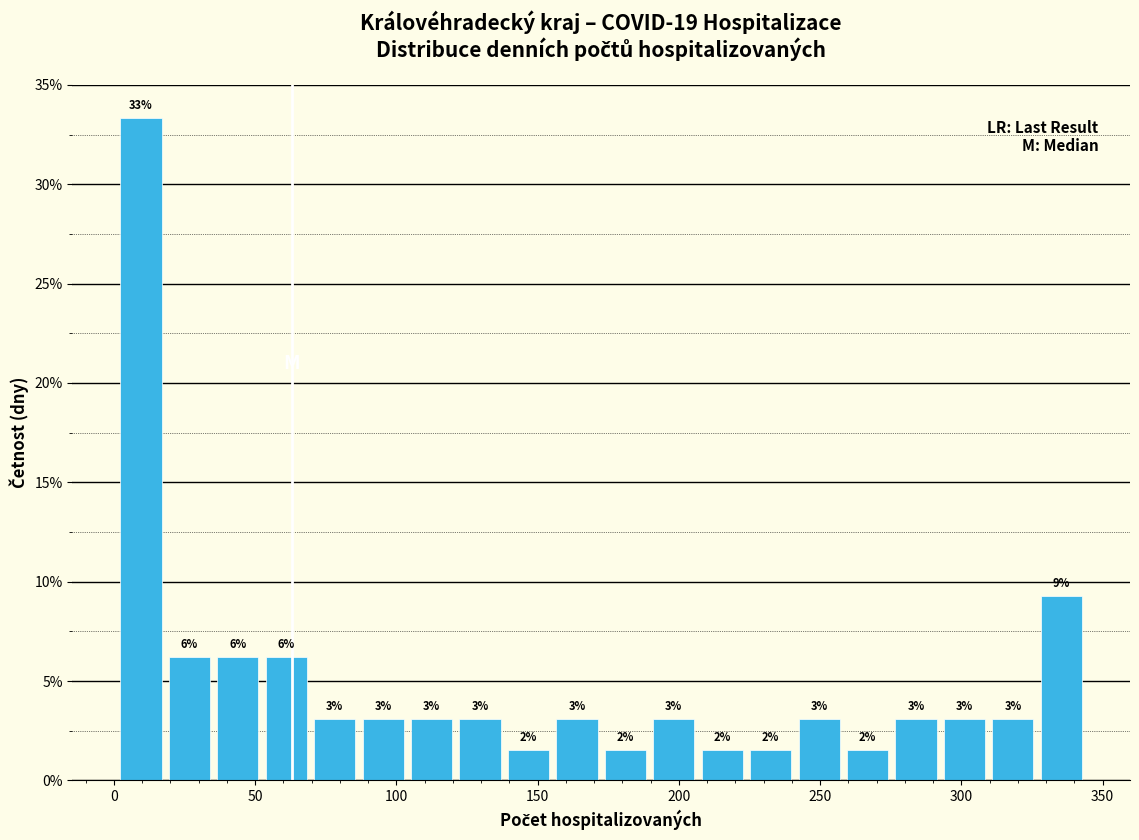

Read against the x-axis, roughly where is the centre of the tallest bar?

10